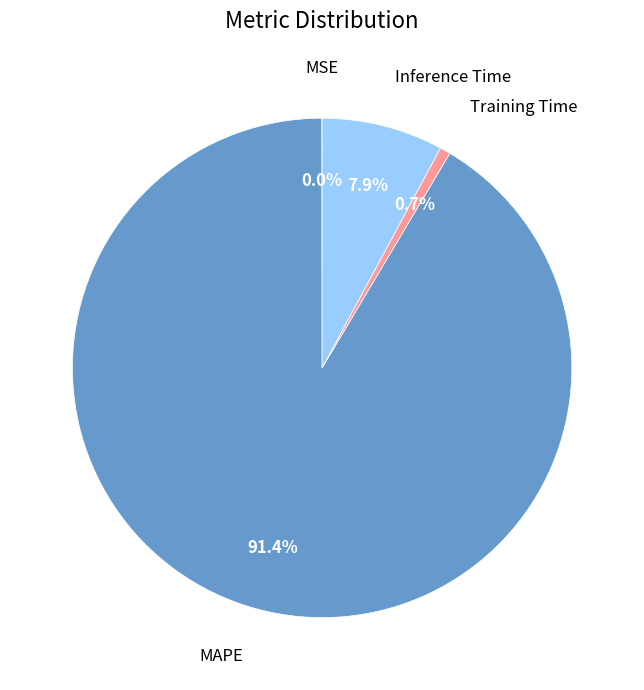

Does any single category account for the majority?

Yes